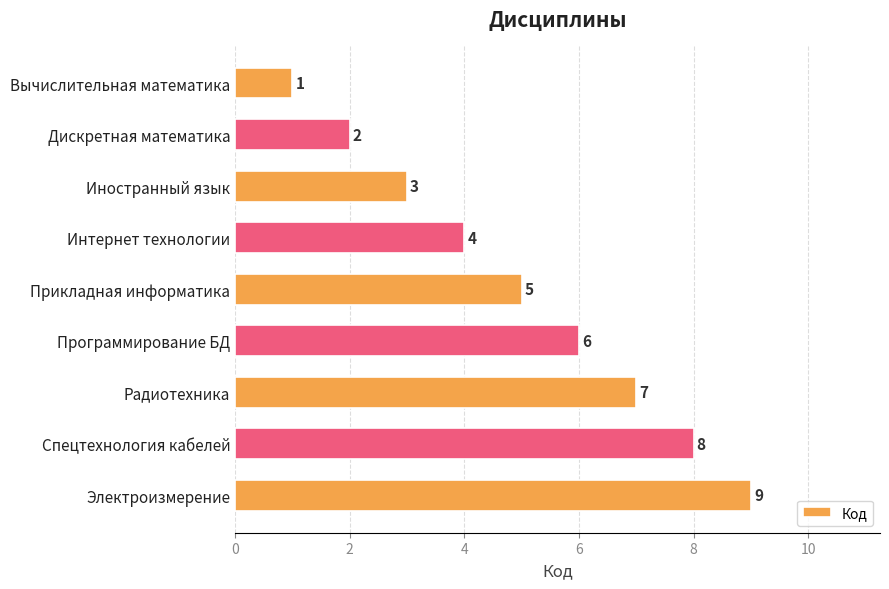

Rank the categories by value from lowest to highest.

Вычислительная математика, Дискретная математика, Иностранный язык, Интернет технологии, Прикладная информатика, Программирование БД, Радиотехника, Спецтехнология кабелей, Электроизмерение